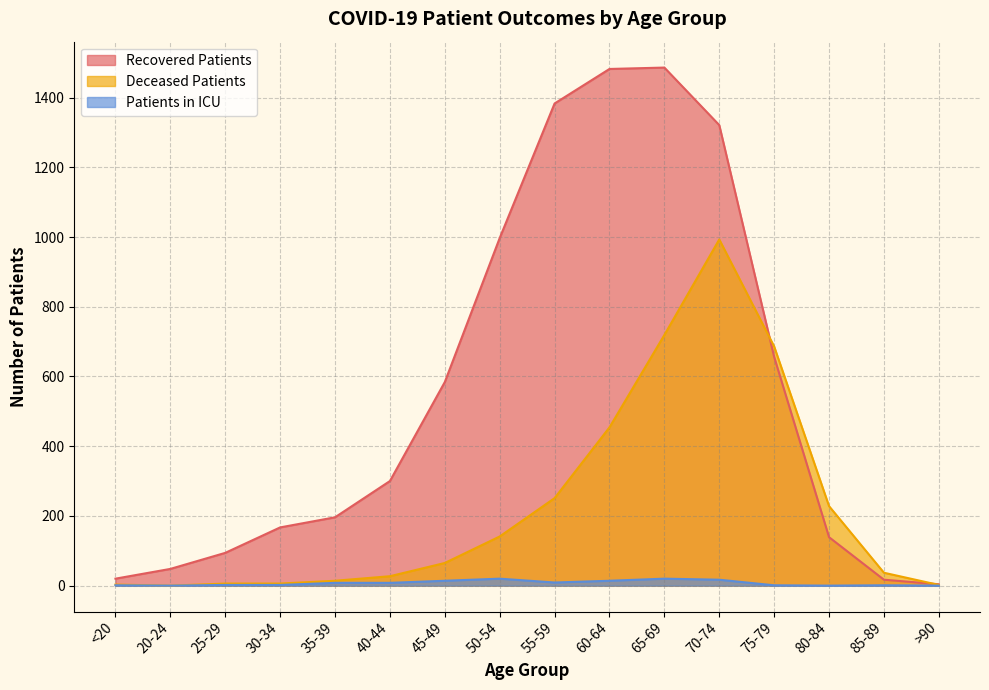

Rank the series by their maximum value, from highest to lowest.

Recovered Patients, Deceased Patients, Patients in ICU